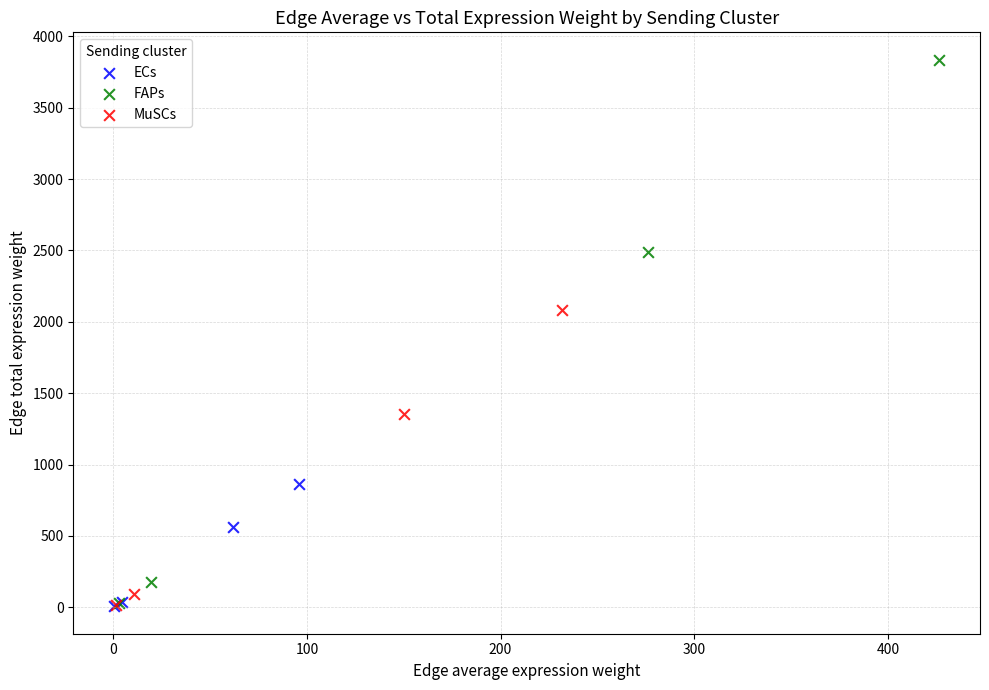

Which series has the largest Y range (max minus min)?

FAPs